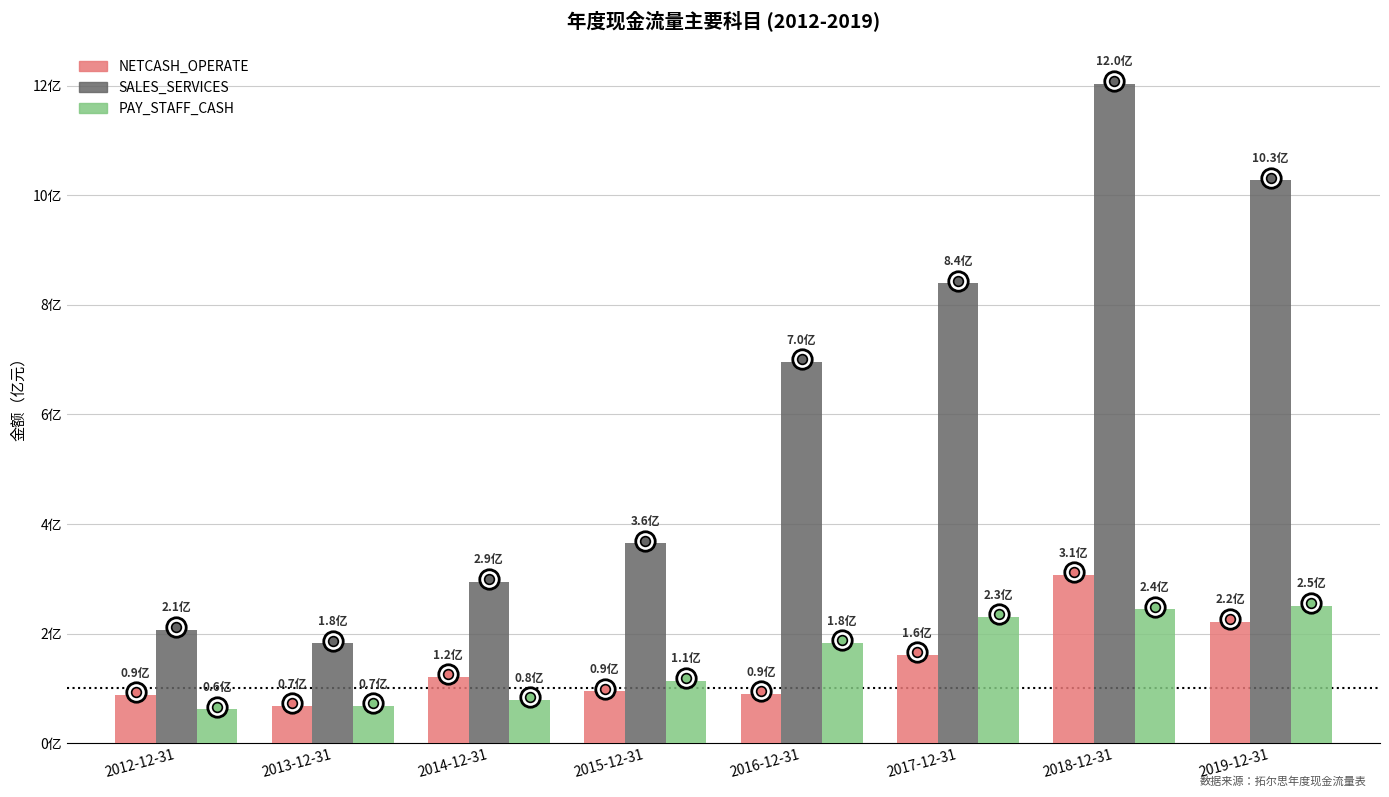

Are the bars horizontal?

No